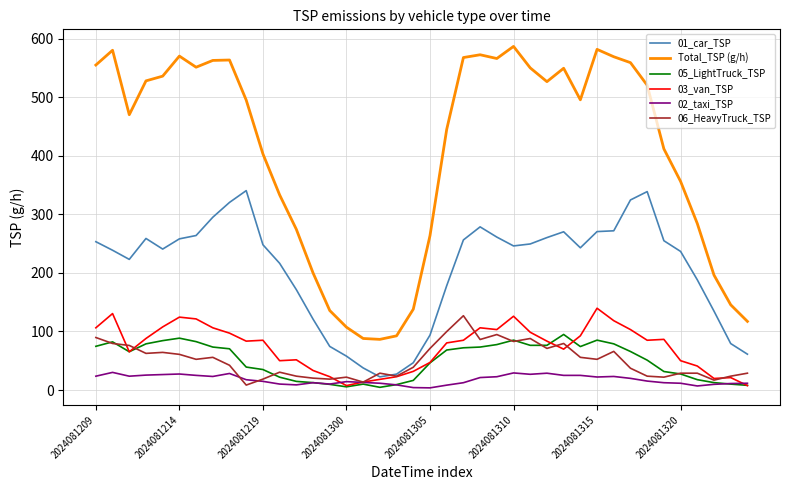

True or false: 05_LightTruck_TSP and 01_car_TSP cross at least once.

False